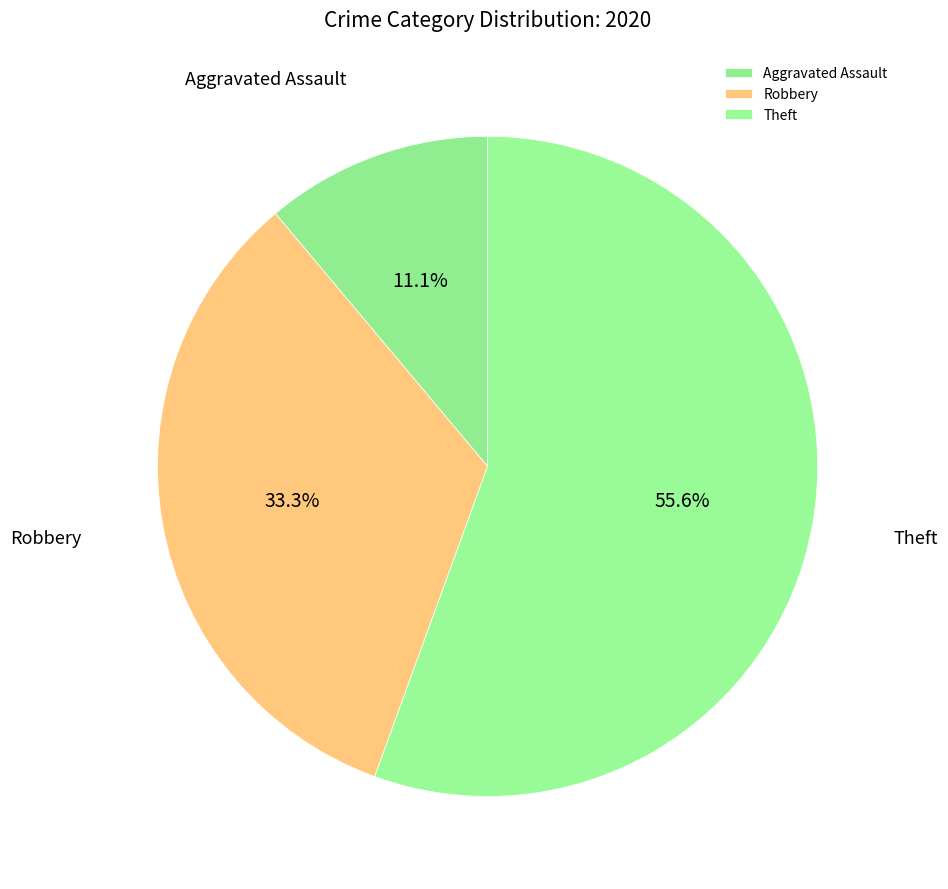

What percentage is NOT represented by Robbery?

66.7%